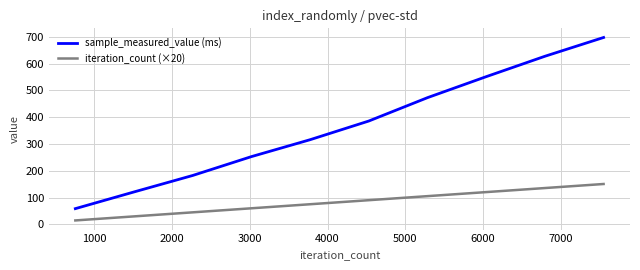

True or false: sample_measured_value (ms) and iteration_count (×20) intersect in this chart.

False